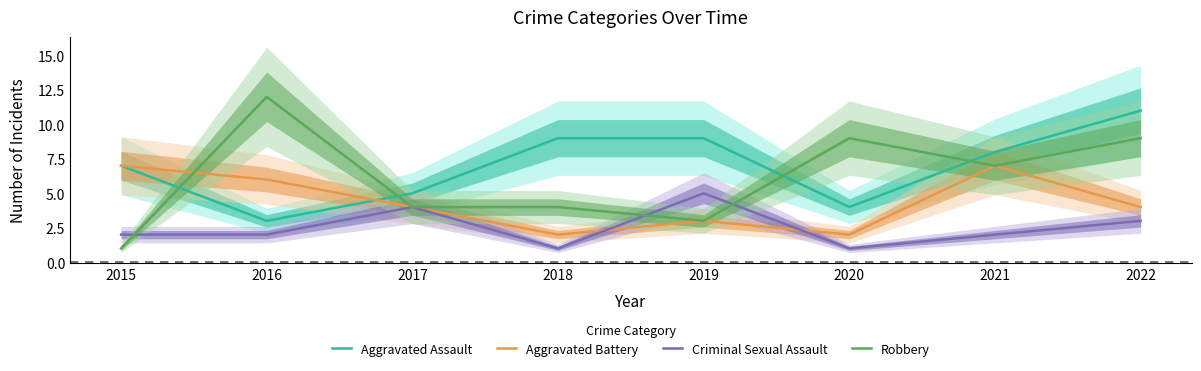

How many lines are shown in the chart?

4